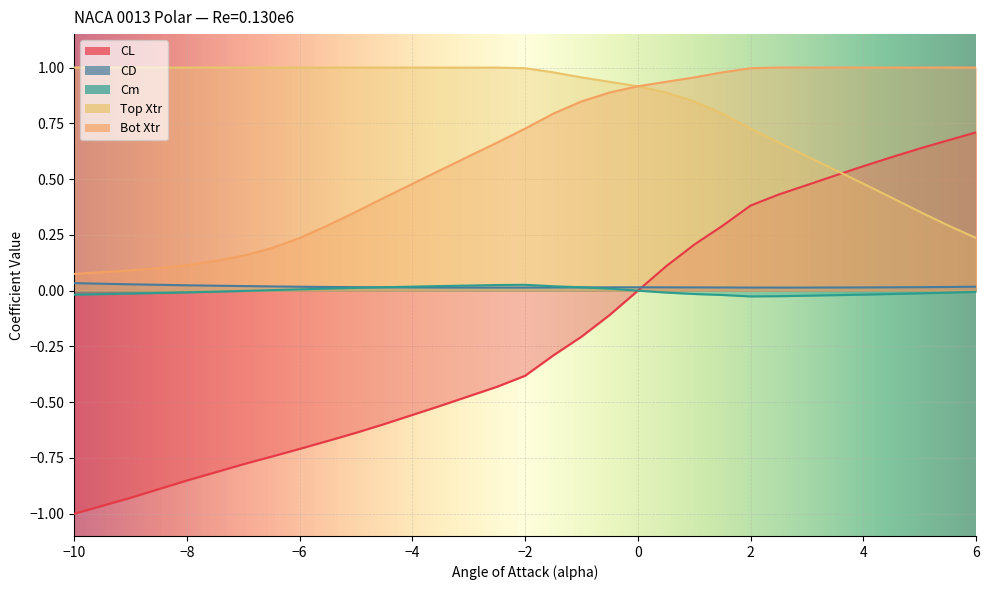

Does the chart display data point markers on the line(s)?

No